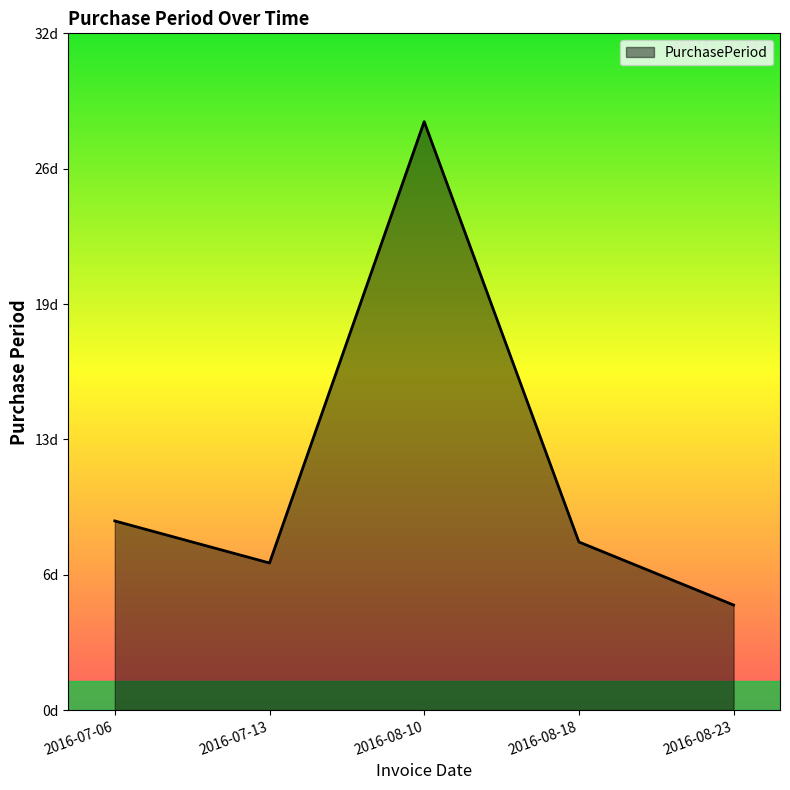

Between 2016-07-13 and 2016-07-06, which is larger?

2016-07-06